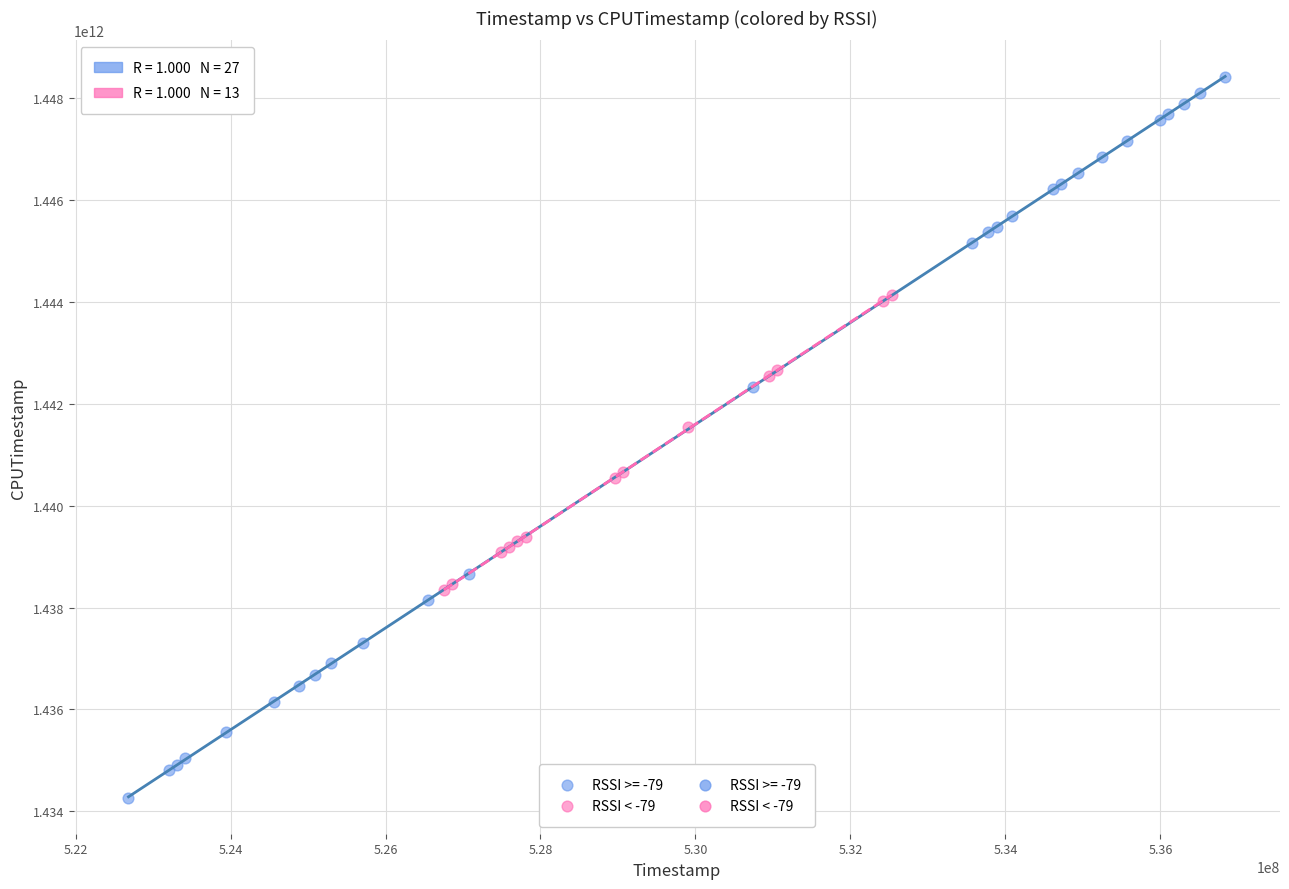

Which series has the widest spread of Y values?

RSSI >= -79